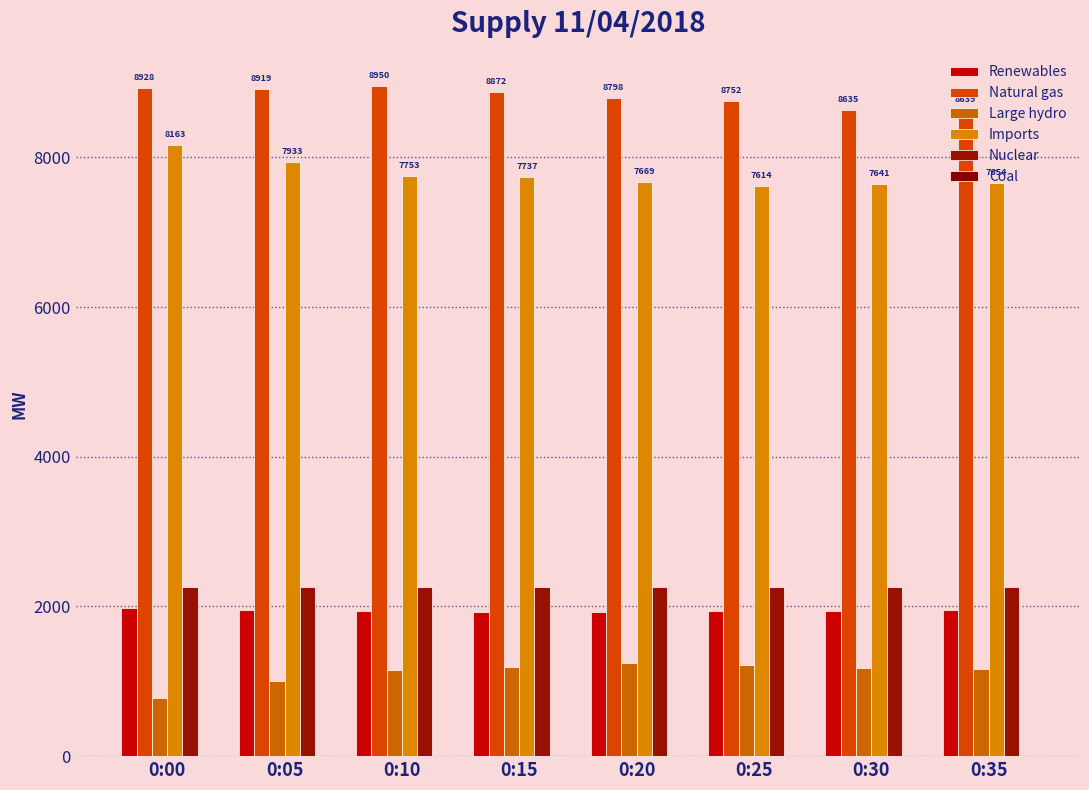

At which label is Imports closest to 7888?

0:05